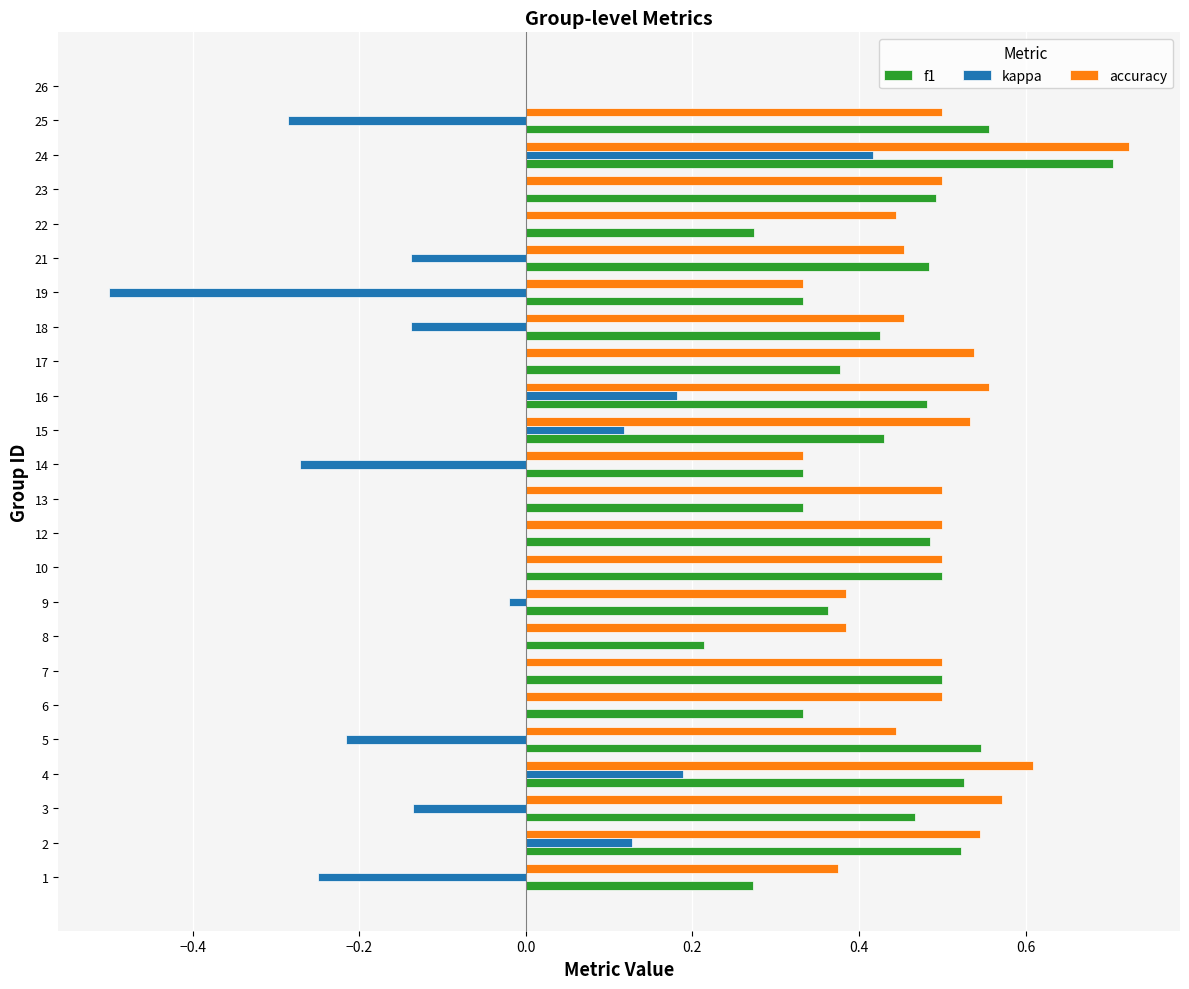

The value of accuracy at 18 is 0.7. True or false?

False